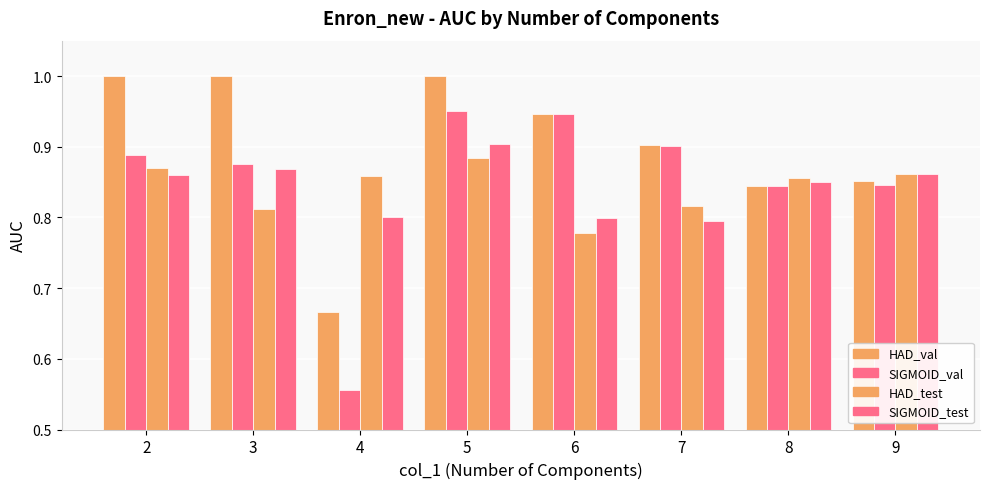

What is the difference between the HAD_val values at 9 and 7?

0.1